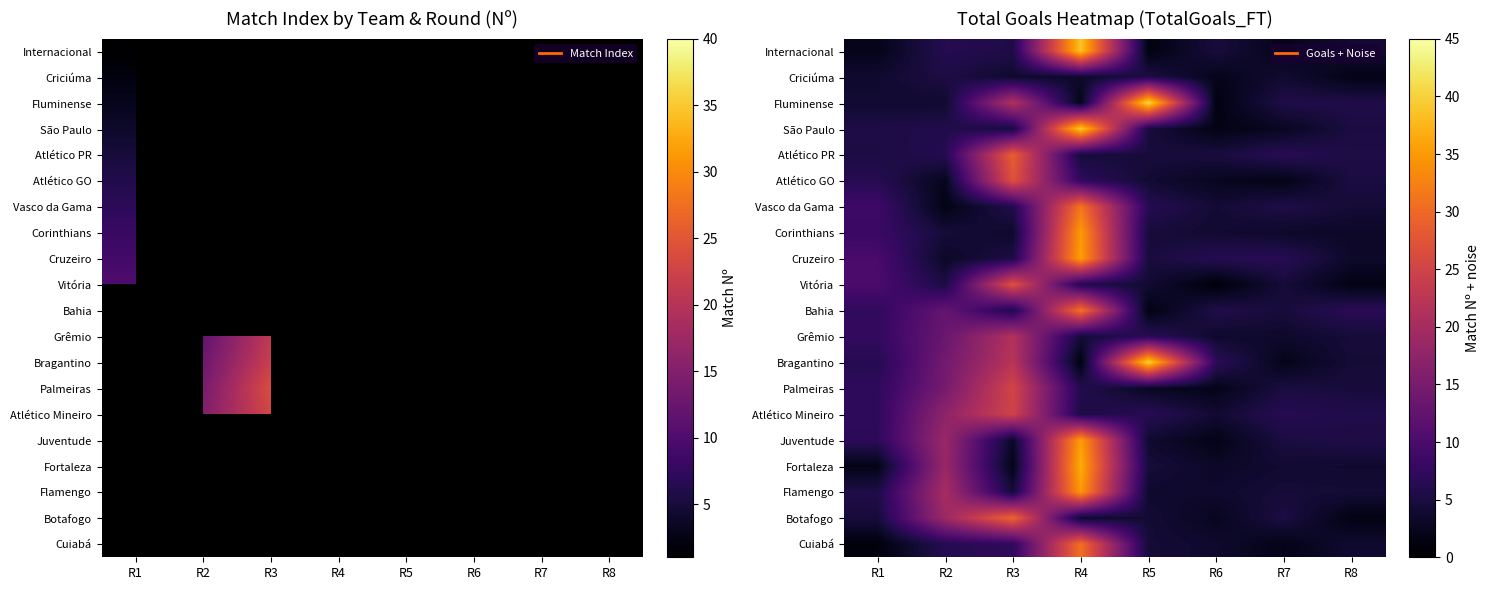

Is the value of Atlético PR at R5 greater than the value of Grêmio at R8?

Yes